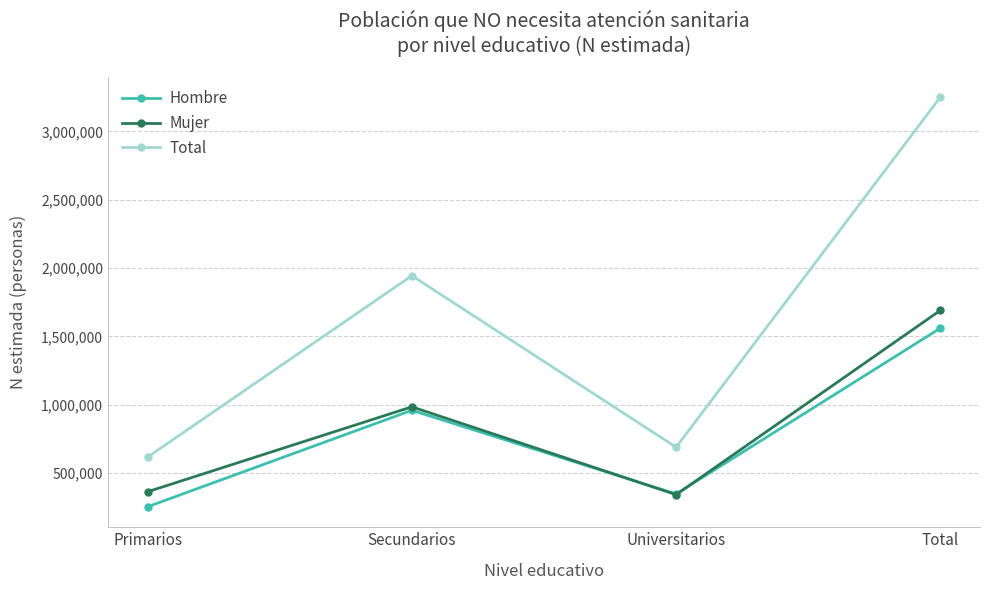

What is the sum of all Hombre values?

3120748